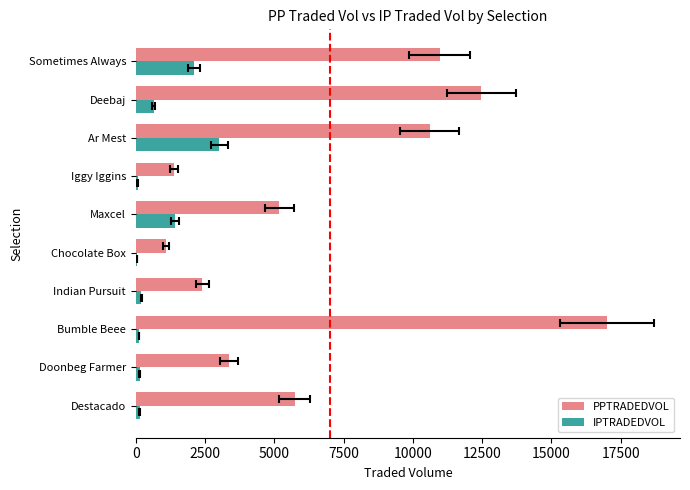

At Destacado, list the series in order from largest to smallest.

PPTRADEDVOL, IPTRADEDVOL